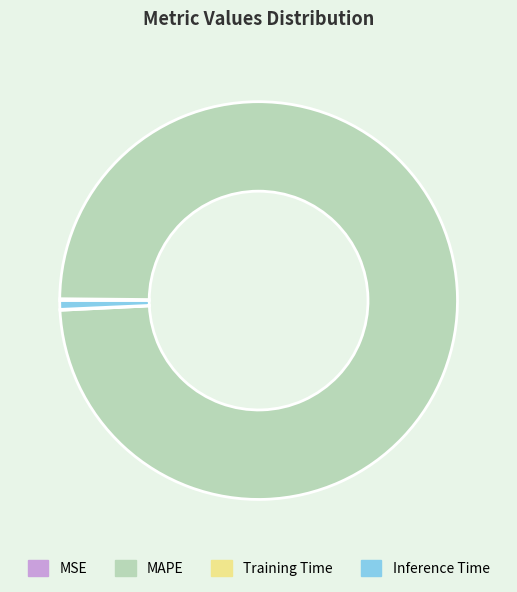

Is it true that Inference Time is 1% of the pie?

True